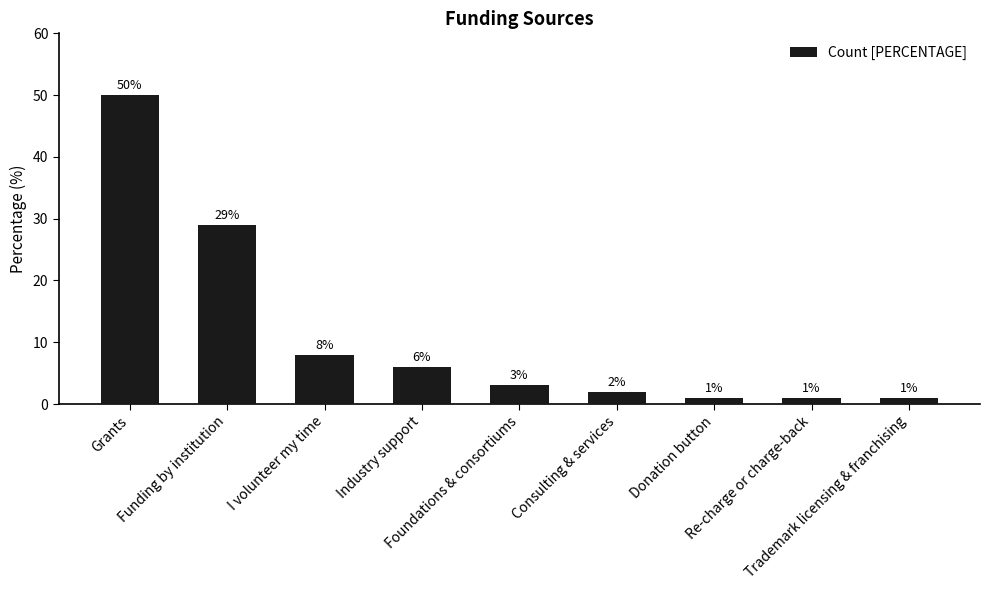

Reading right to left, list all the values displayed in this chart.

1	1	1	2	3	6	8	29	50